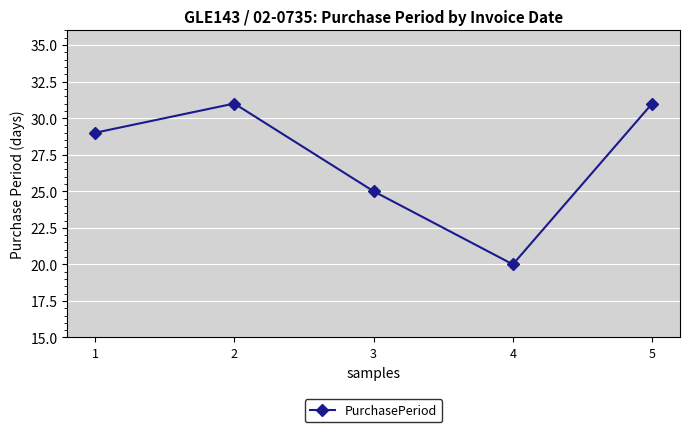

How many lines are shown in the chart?

1